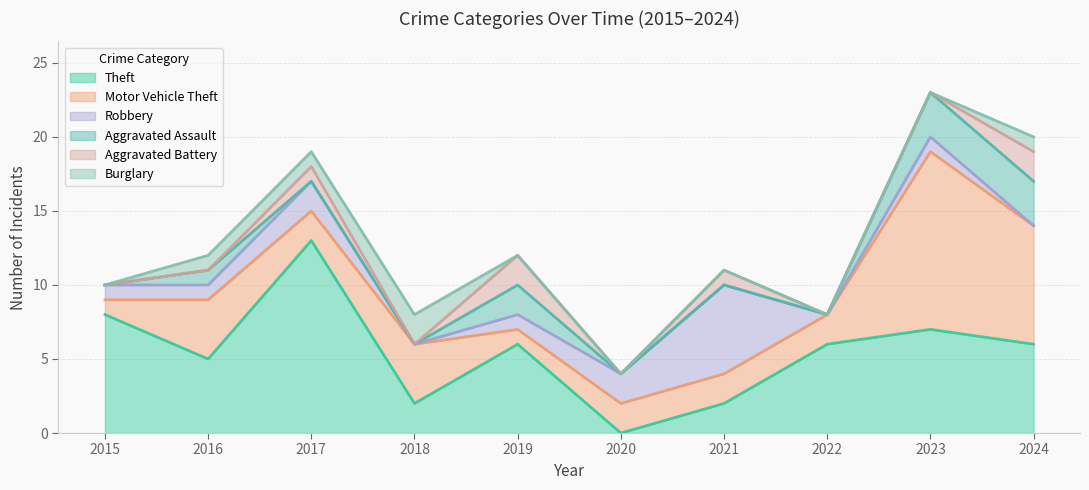

What is the average value of the Motor Vehicle Theft series?

4